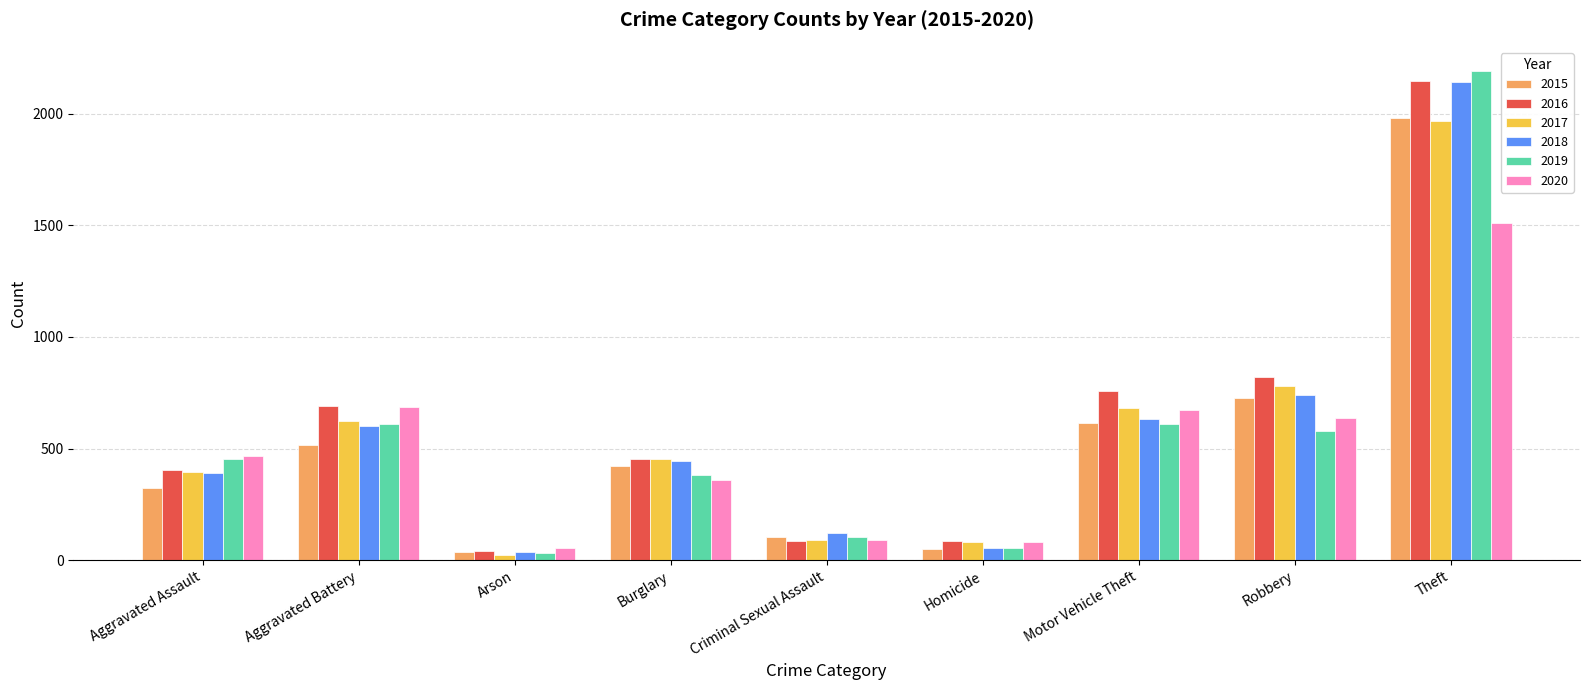

What is the label of the 5th bar from the right?

Criminal Sexual Assault